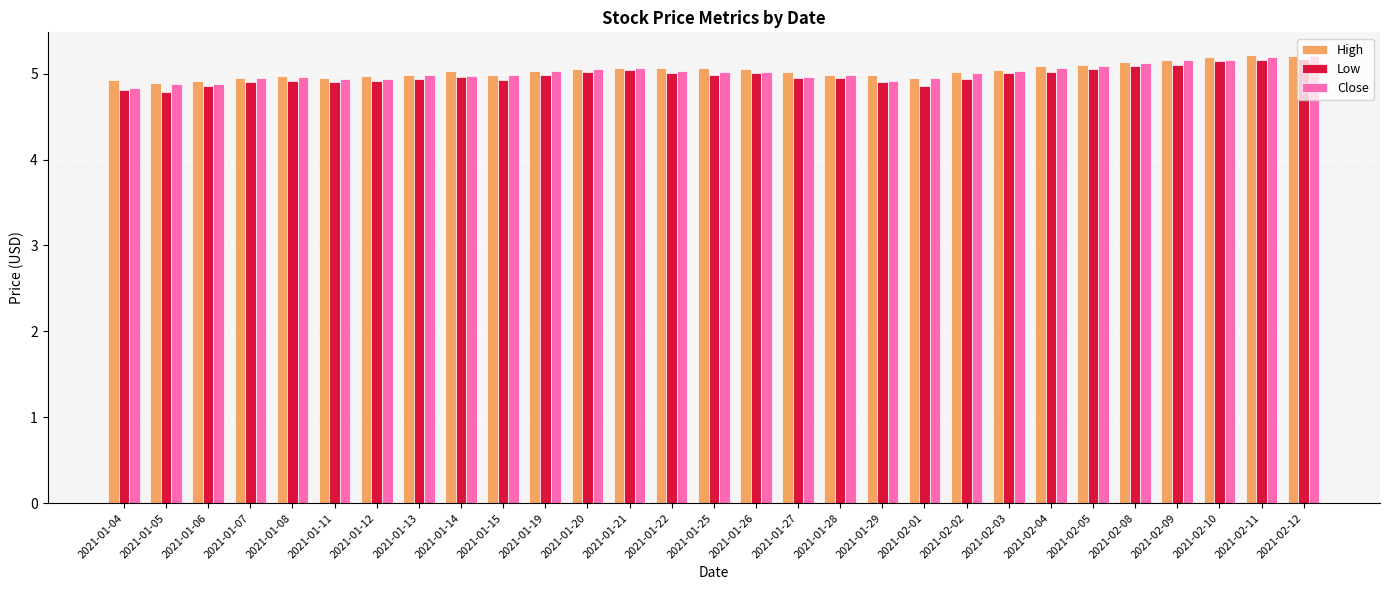

What is the difference between the maximum and second lowest values in the High series?

0.3